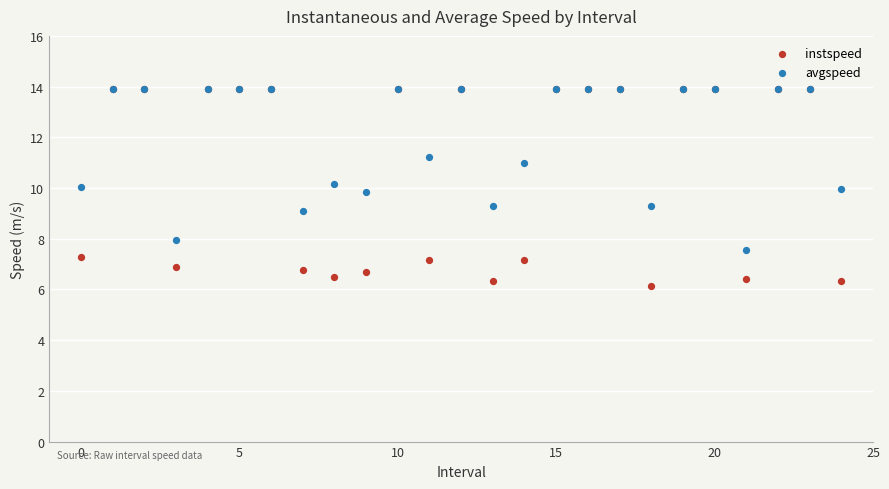

Which series reaches the minimum Y coordinate?

instspeed